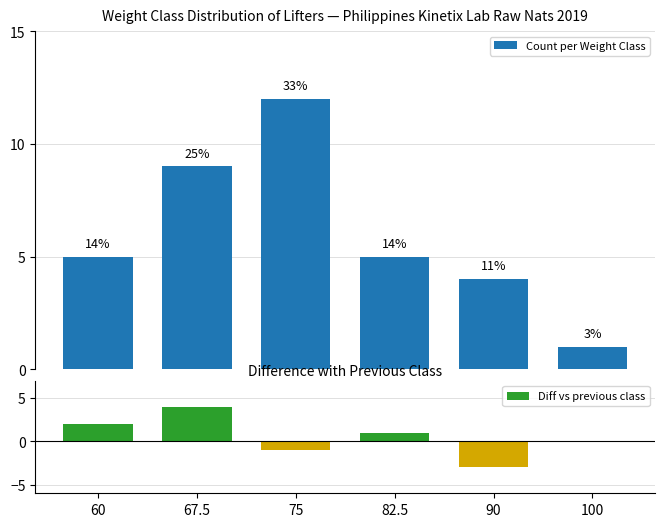

Reading right to left, list all the values displayed in this chart.

Count per Weight Class: 100=1	90=4	82.5=5	75=12	67.5=9	60=5
Diff vs previous class: 100=0	90=-3	82.5=1	75=-1	67.5=4	60=2